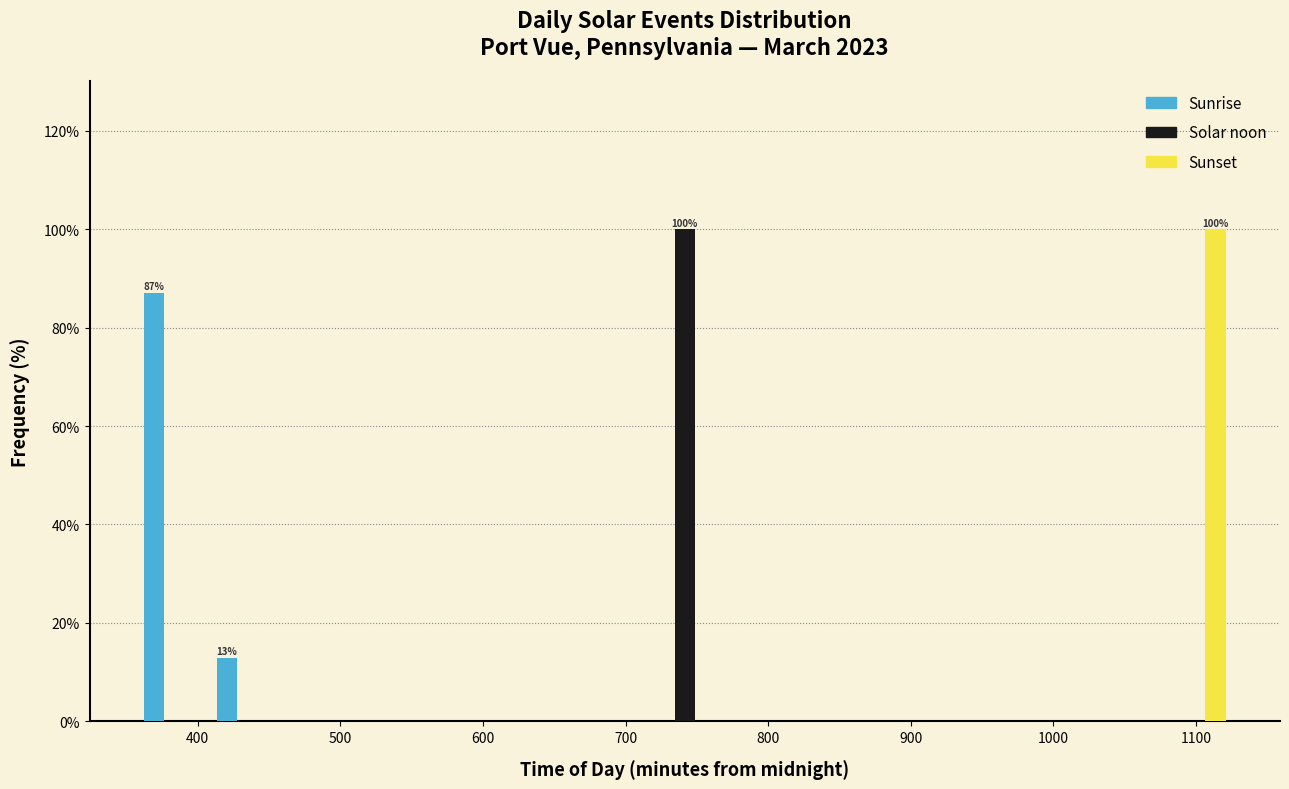

In the Sunset series, which range on the x-axis has the tallest bar?

1070 to 1130